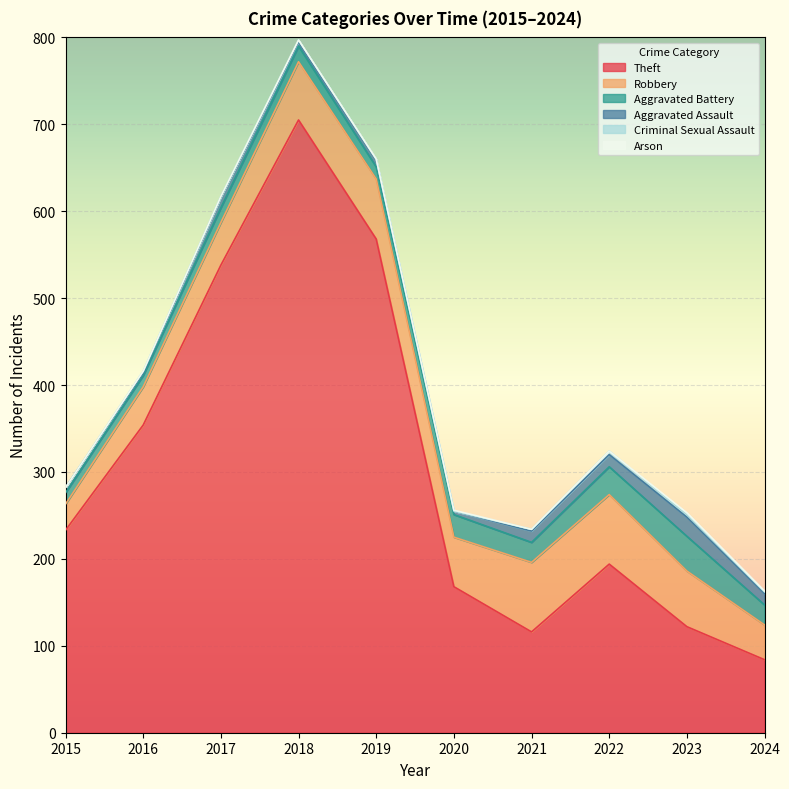

At which category does Theft reach its first local peak?

2018